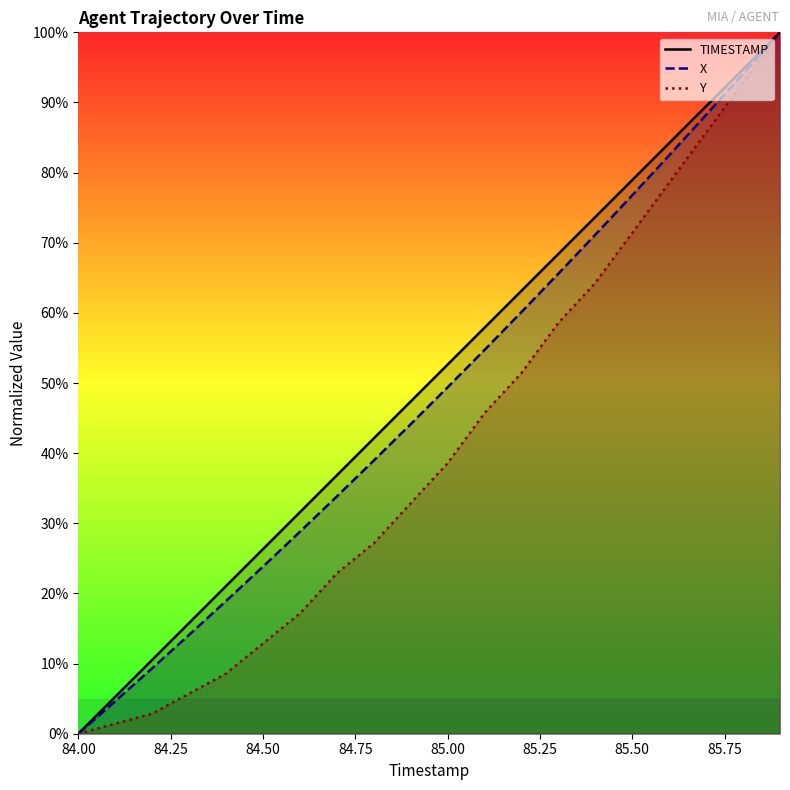

What is the highest value of the Y series?

100.0